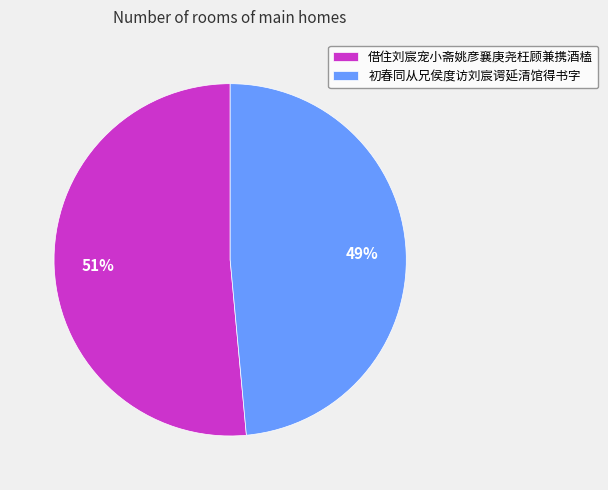

Between 初春同从兄侯度访刘宸谔延清馆得书字 and 借住刘宸宠小斋姚彦襄庚尧枉顾兼携酒榼, which is larger?

借住刘宸宠小斋姚彦襄庚尧枉顾兼携酒榼